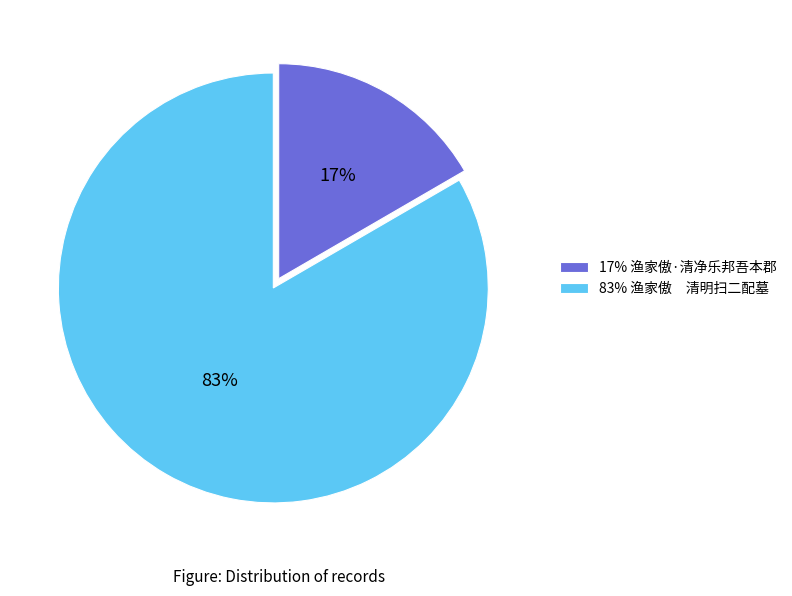

To the nearest percent, what is the average slice percentage?

50%